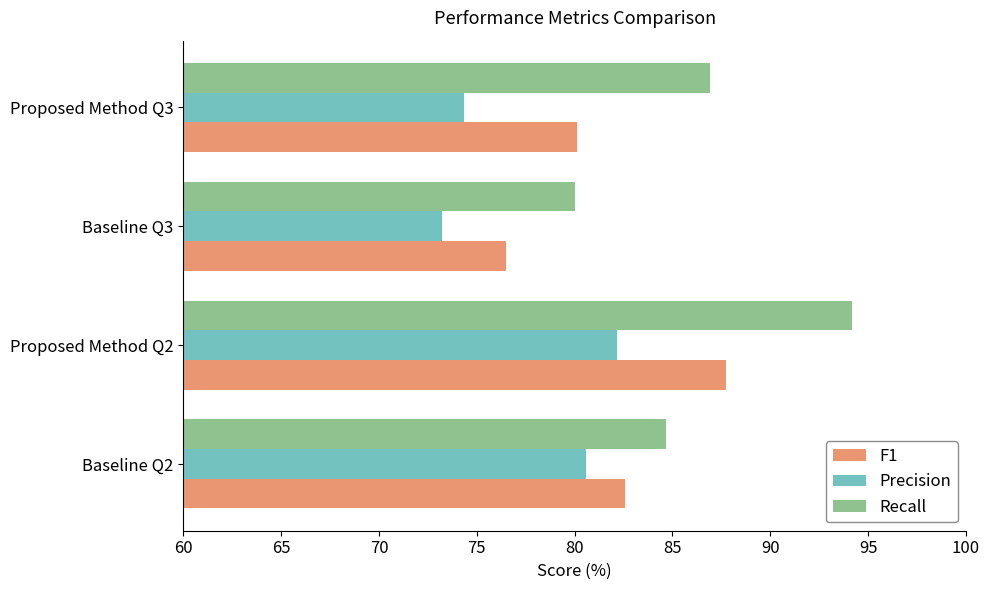

What is the total value across all series at Proposed Method Q3?

241.4